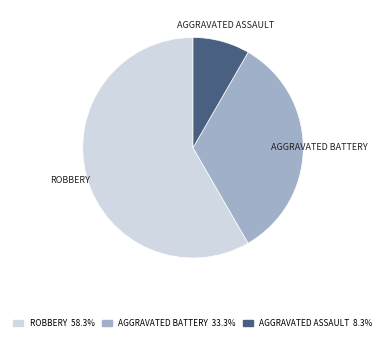

Does any single category account for the majority?

Yes